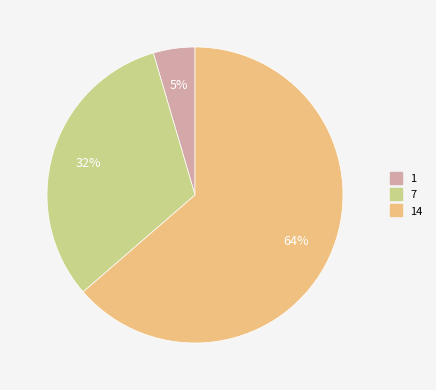

Is there a majority slice in this chart?

Yes